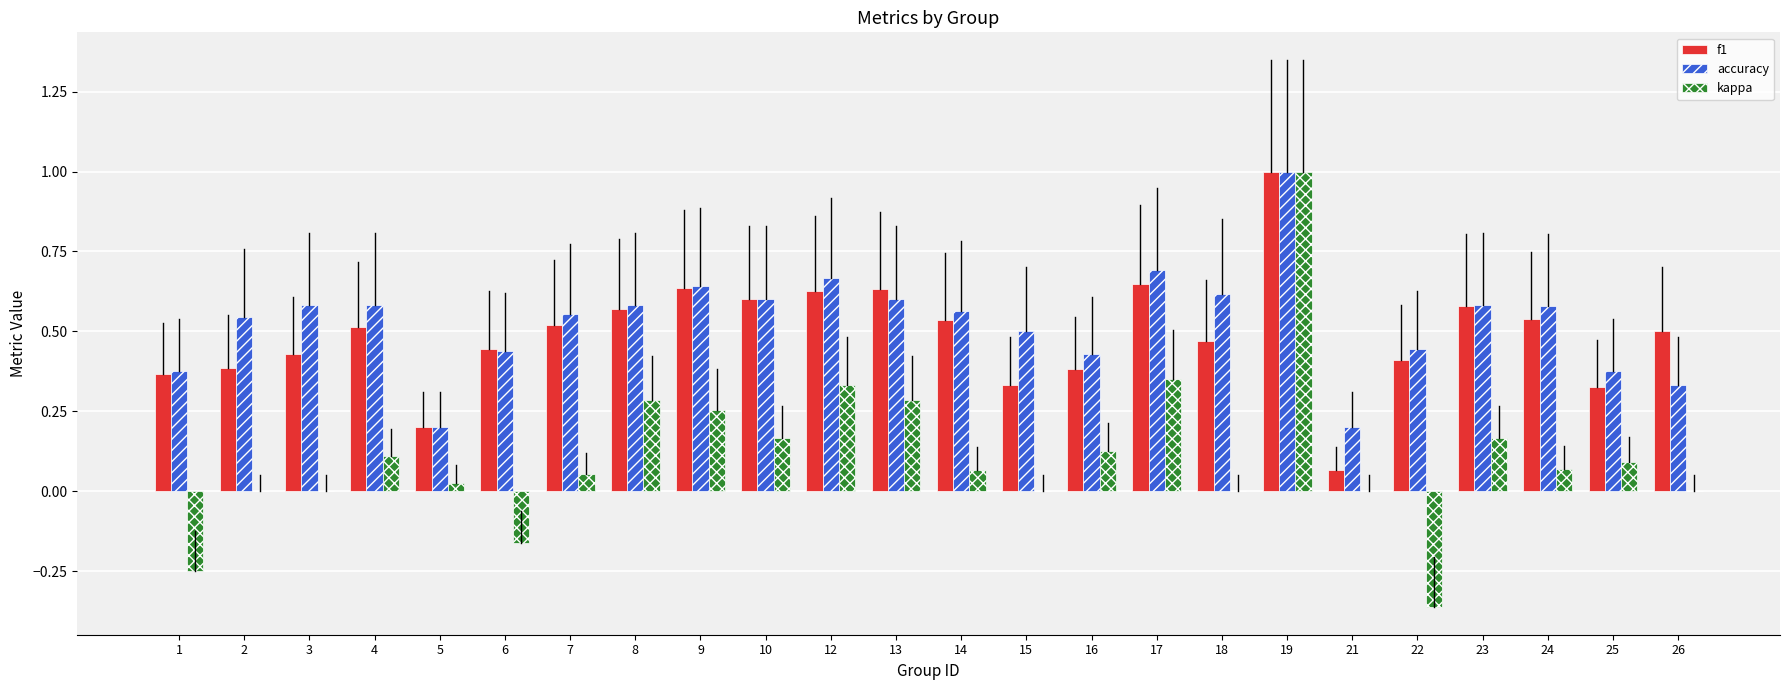

True or false: f1 has a value of 0.6 at 17.

True